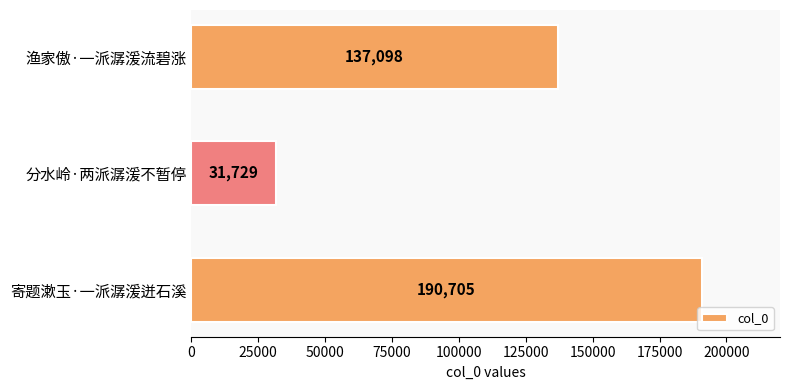

The chart shows a value of 31729 at 分水岭·两派潺湲不暂停. True or false?

True